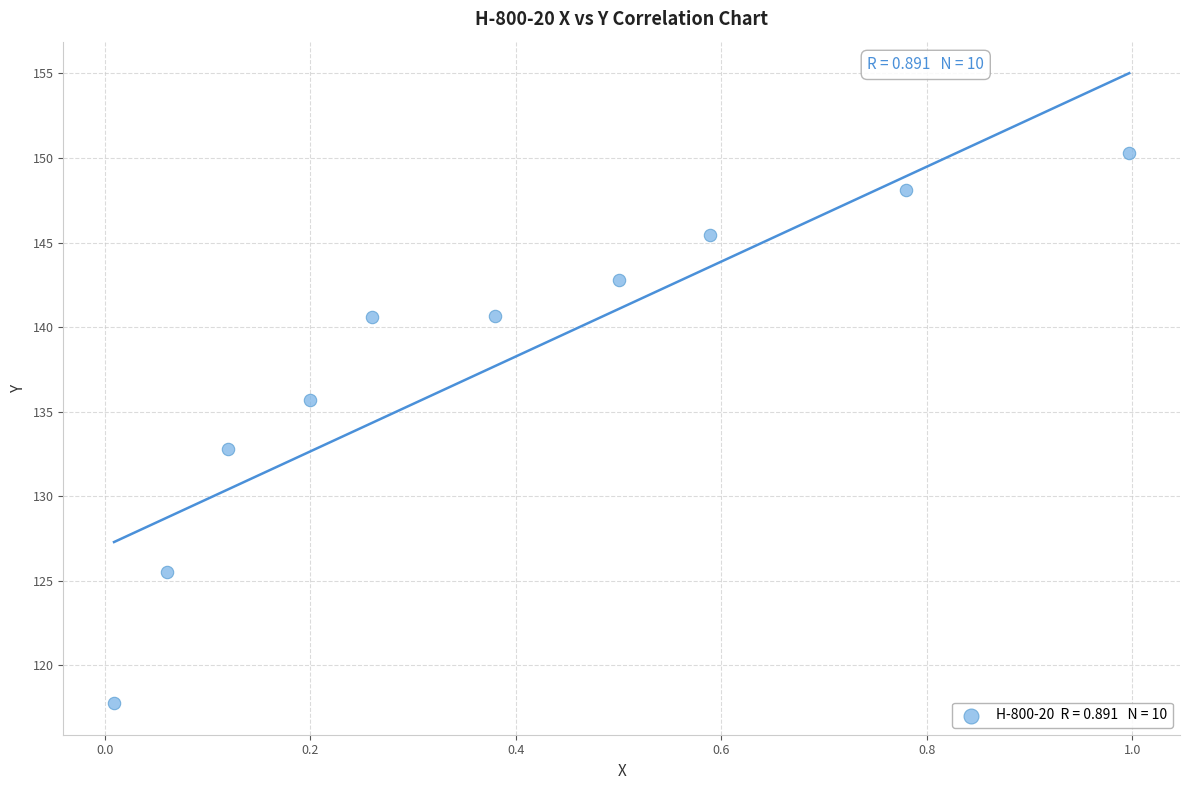

What Y value in the scatter plot is closest to 134?

132.8